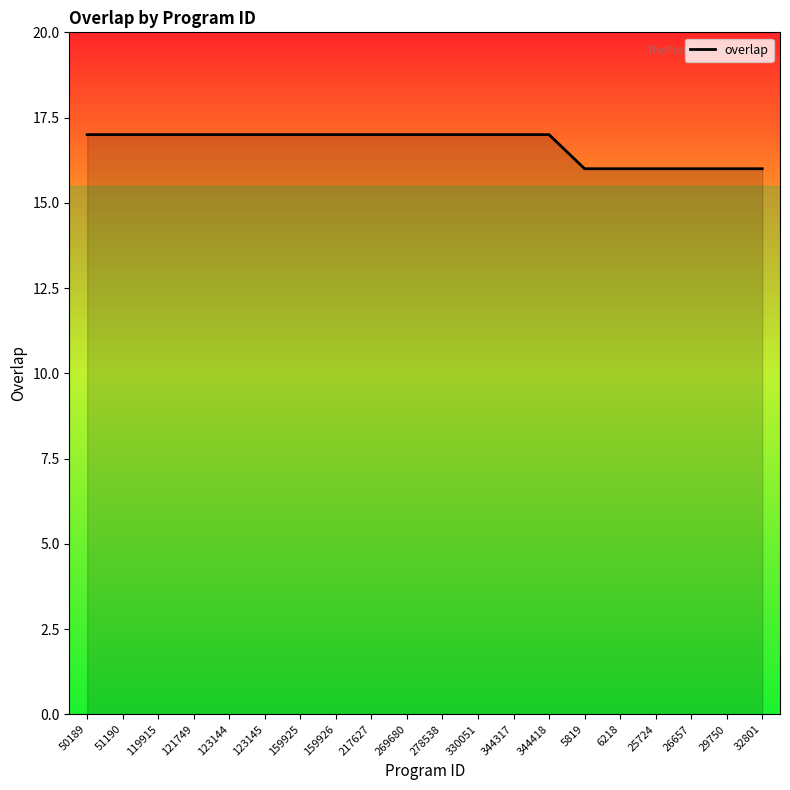

What position from the left is 159925?

7